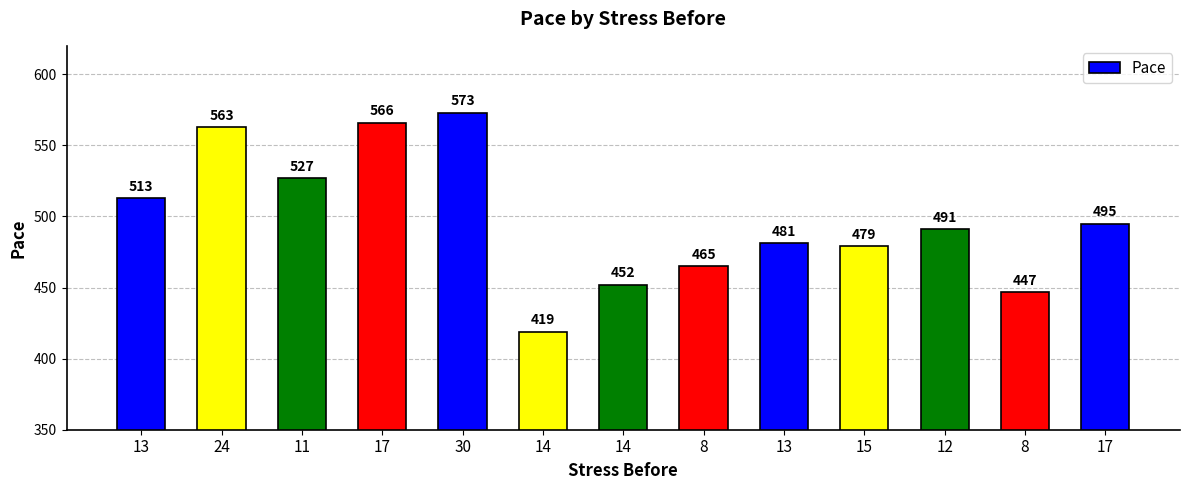

List the labels in order of value, largest first.

30, 17, 24, 11, 13, 17, 12, 13, 15, 8, 14, 8, 14